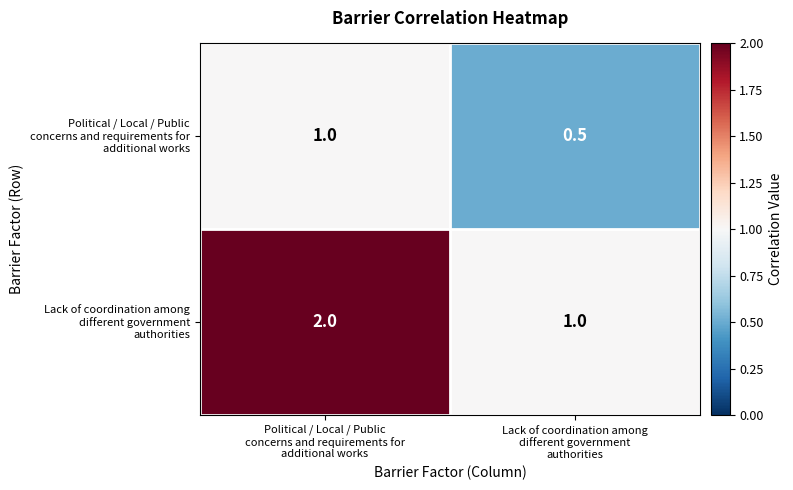

What is the smallest value displayed?

0.5